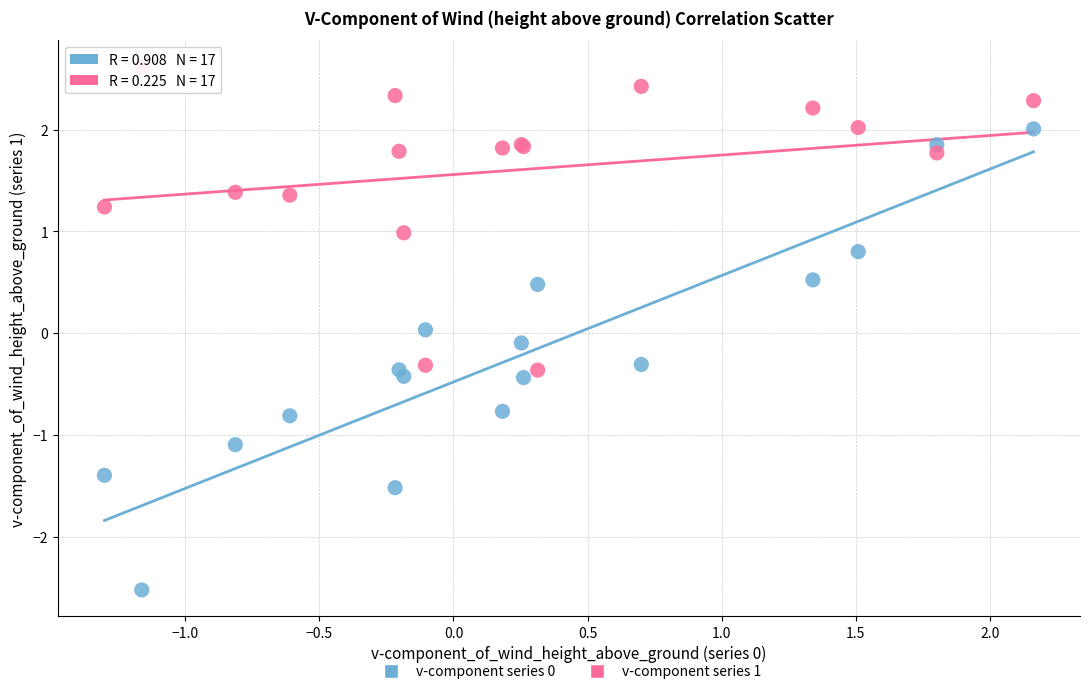

Which series reaches the maximum Y coordinate?

v-component series 1